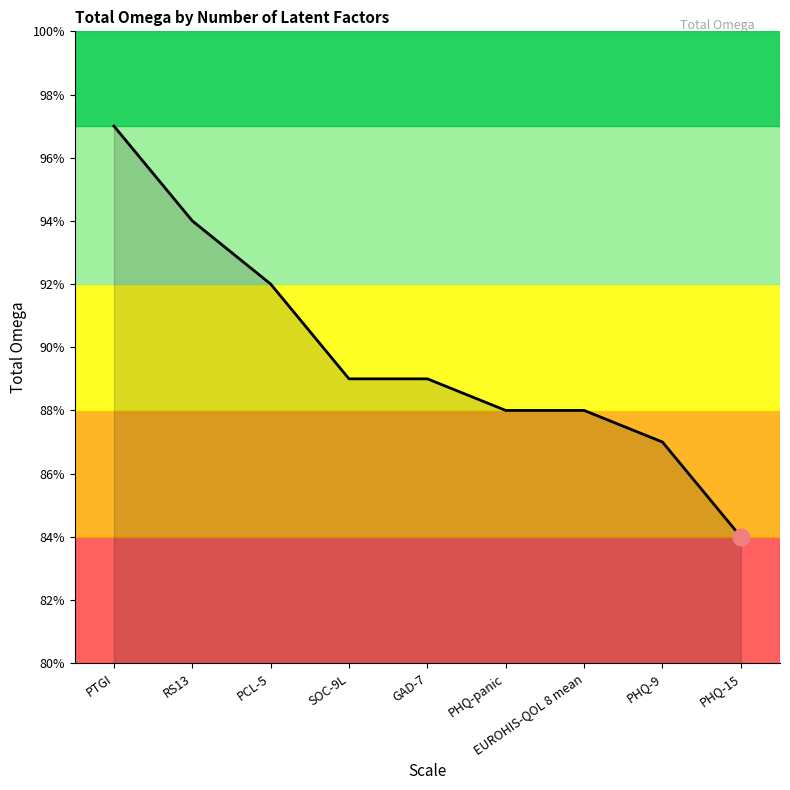

Is this an area chart (filled region under the line)?

Yes